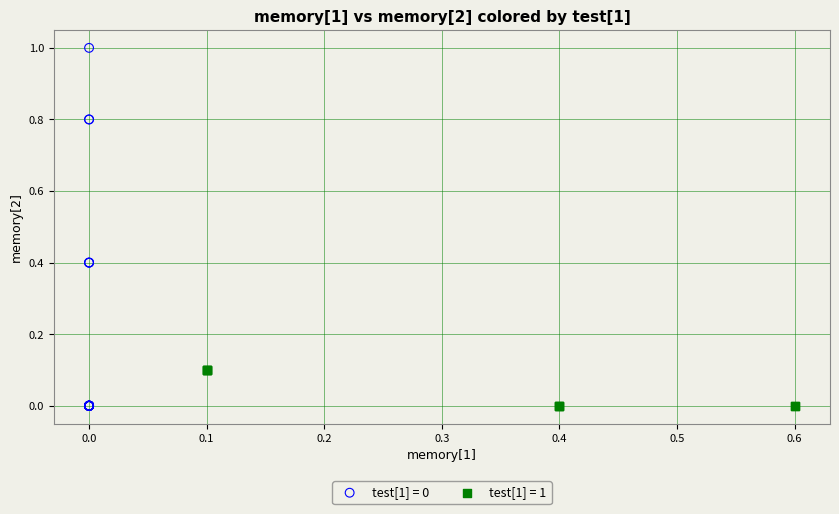

Which series has the largest Y range (max minus min)?

test[1] = 0